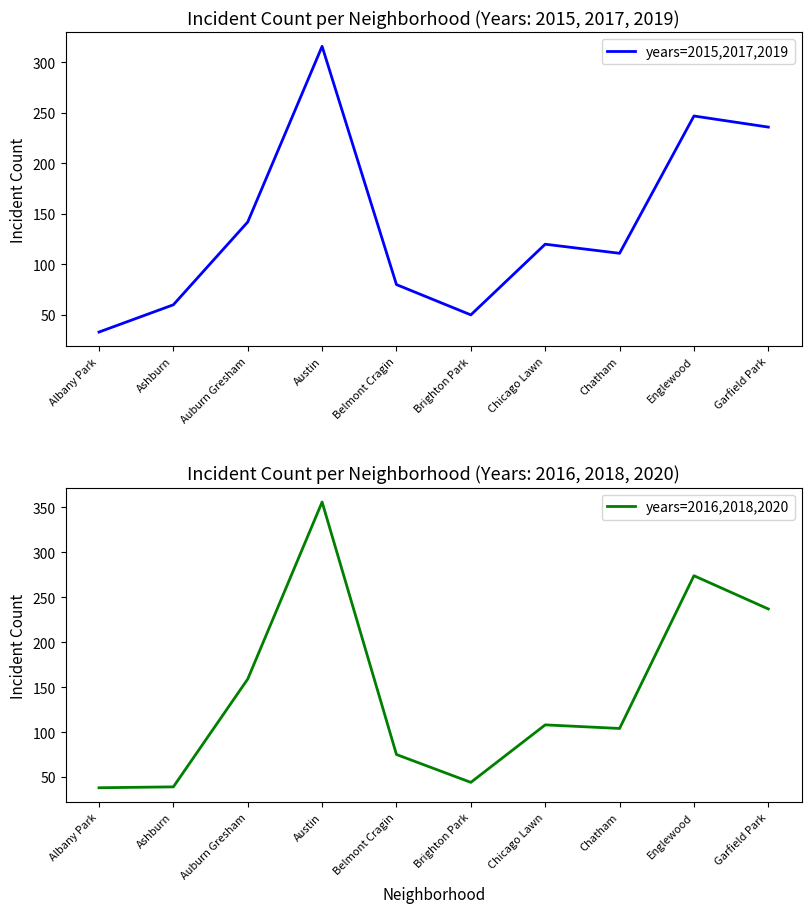

At how many categories does at least one series exceed 335?

1